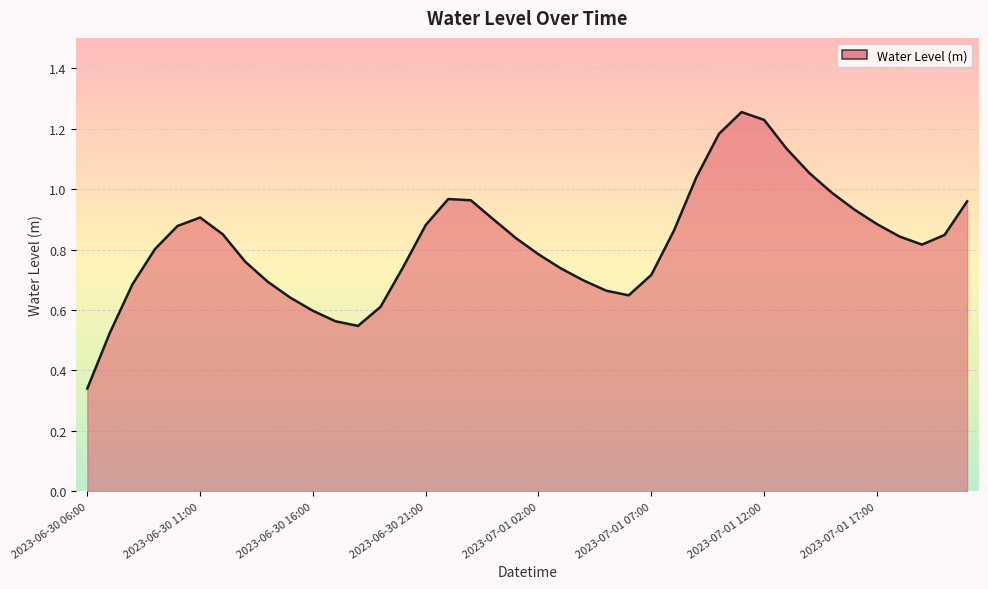

Is this an area chart (filled region under the line)?

Yes